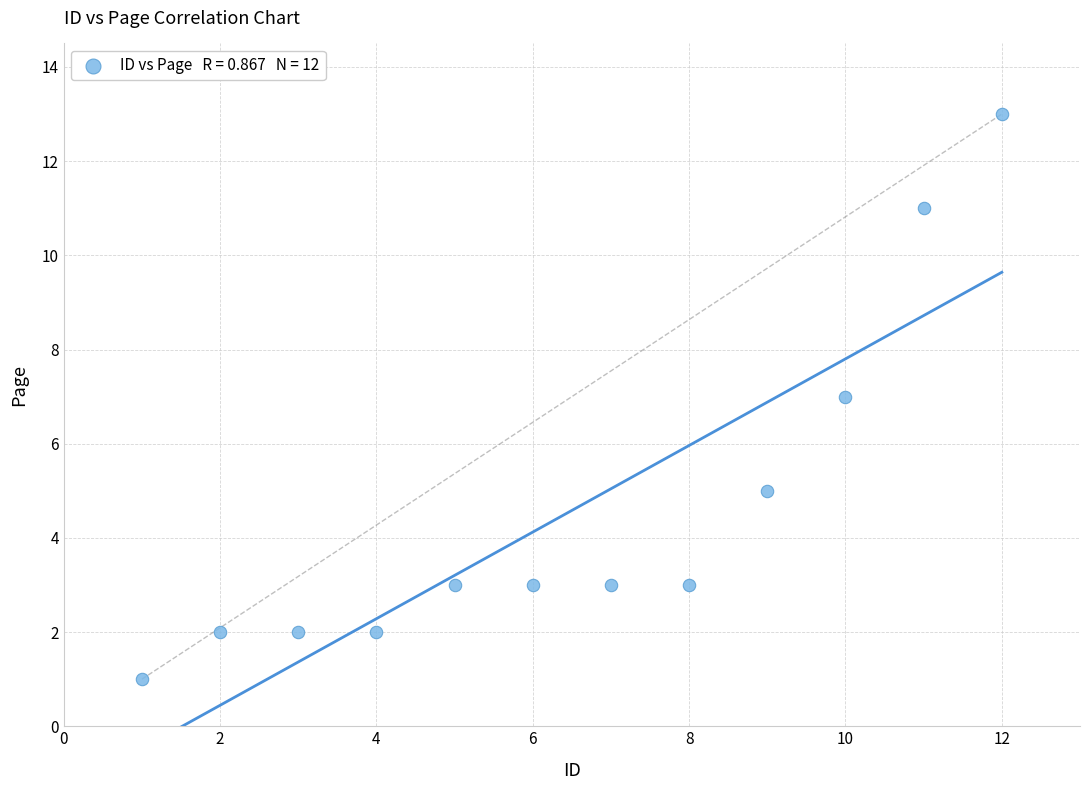

What is the average Y value?

5